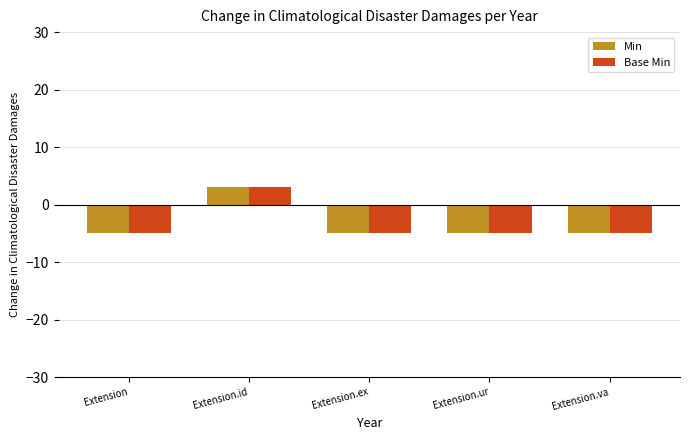

What is the minimum value shown in the chart?

-5